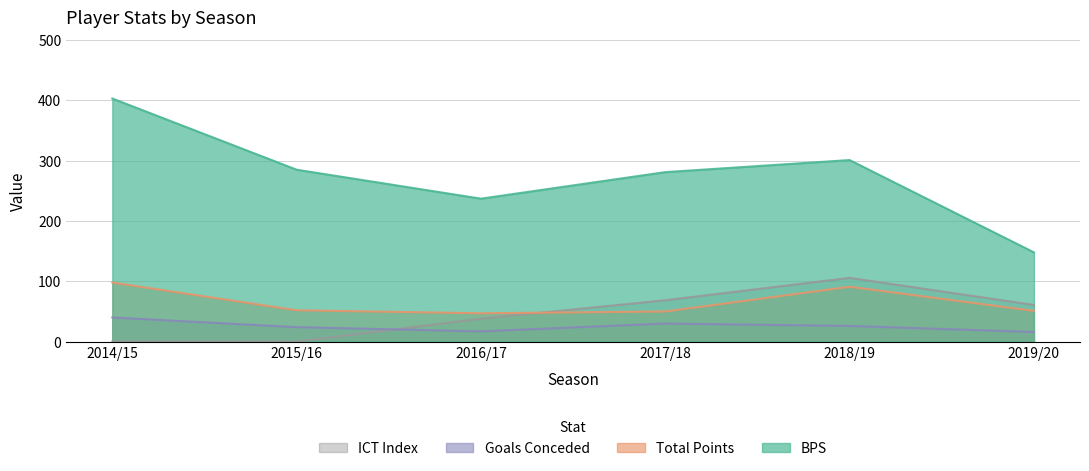

True or false: ict_index and bps cross at least once.

False